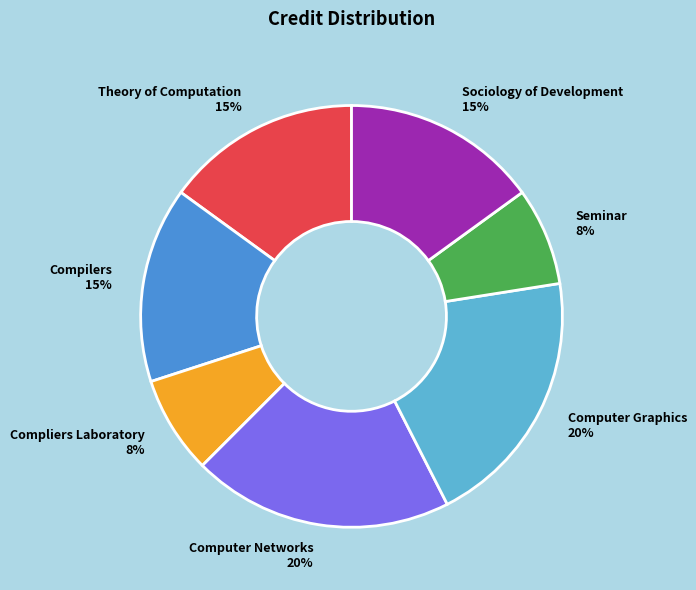

To the nearest percent, what is the average slice percentage?

14%